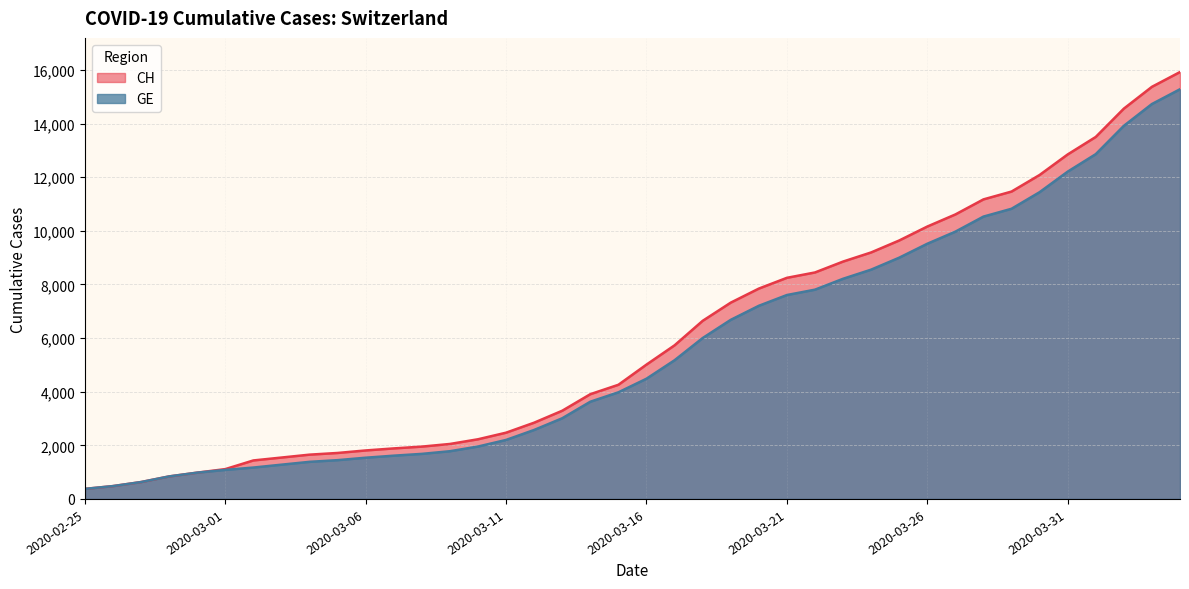

What is the sum of the CH values at 2020-03-27 and 2020-03-15?

14872